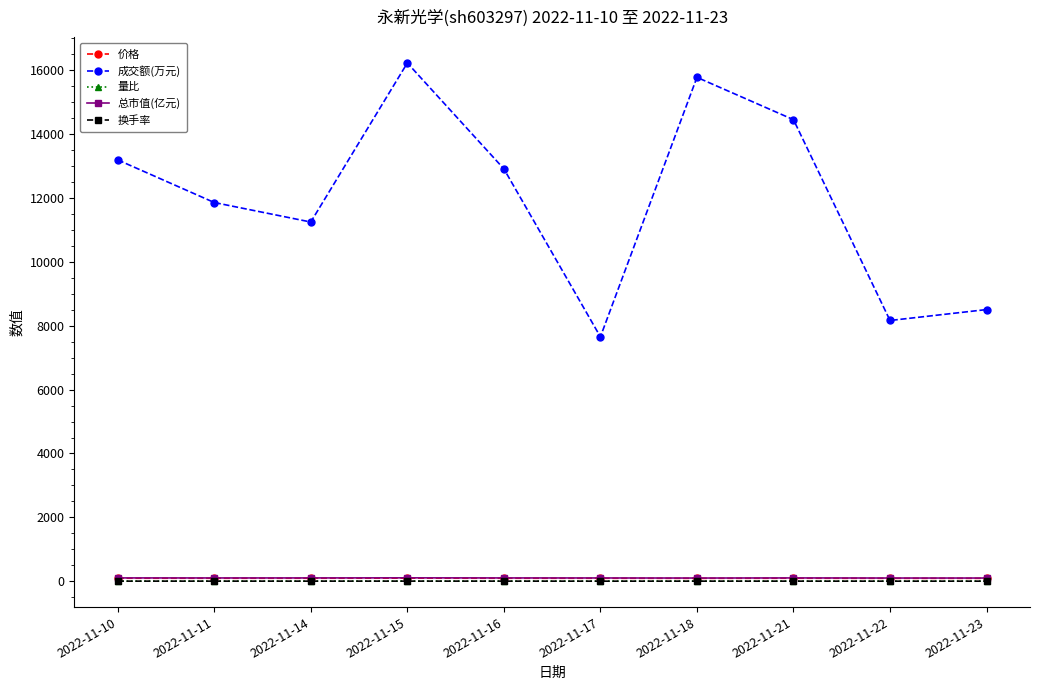

Which series has the largest total across all categories?

成交额(万元)